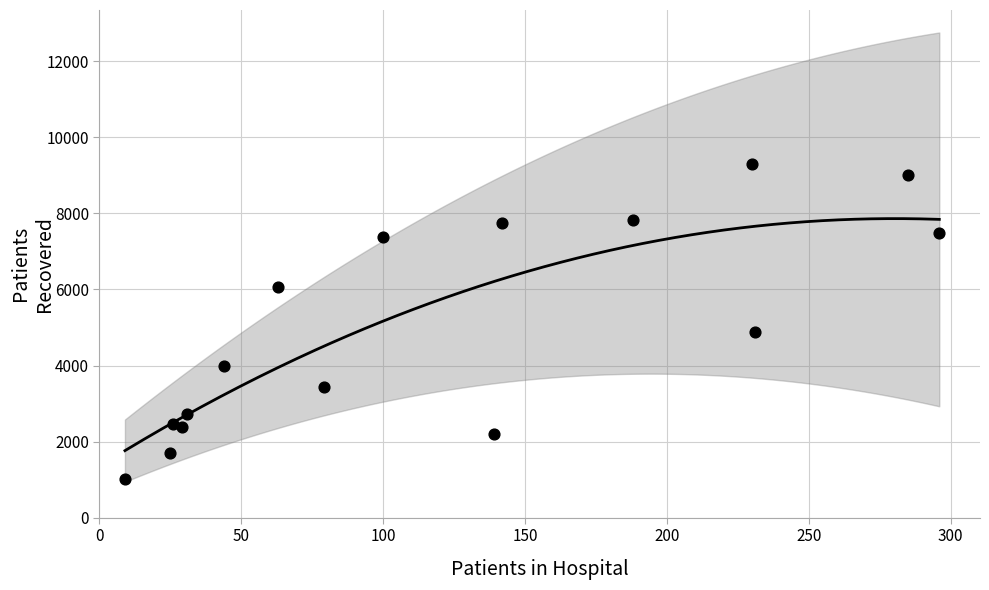

What Y value in the scatter plot is closest to 5151?

4871